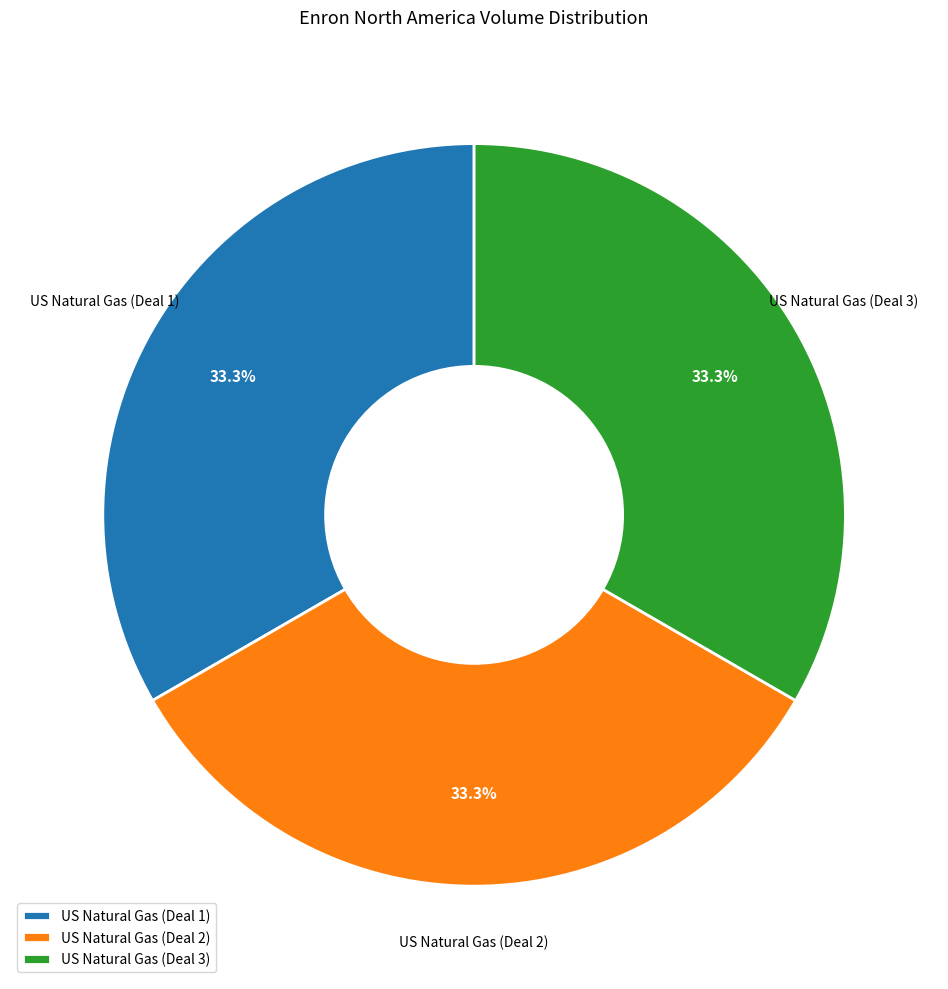

Is there a majority slice in this chart?

No